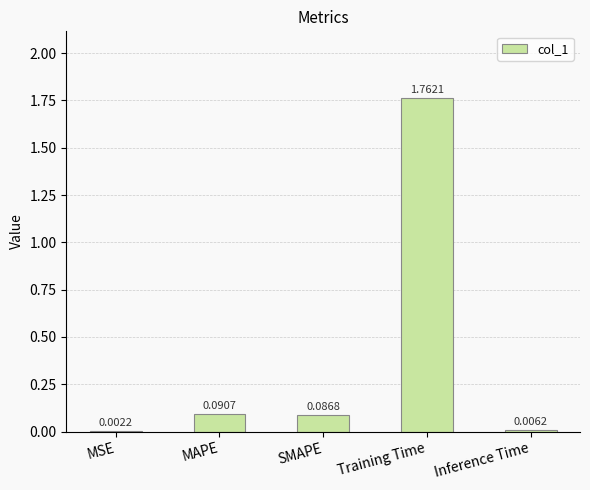

What is the change in value from SMAPE to Inference Time?

-0.1